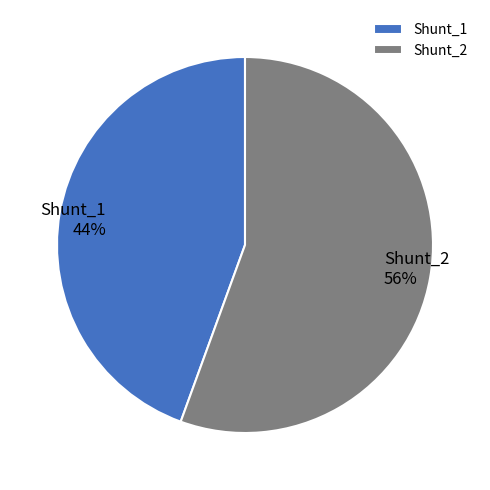

To the nearest percent, what percentage of the pie is Shunt_1?

44%